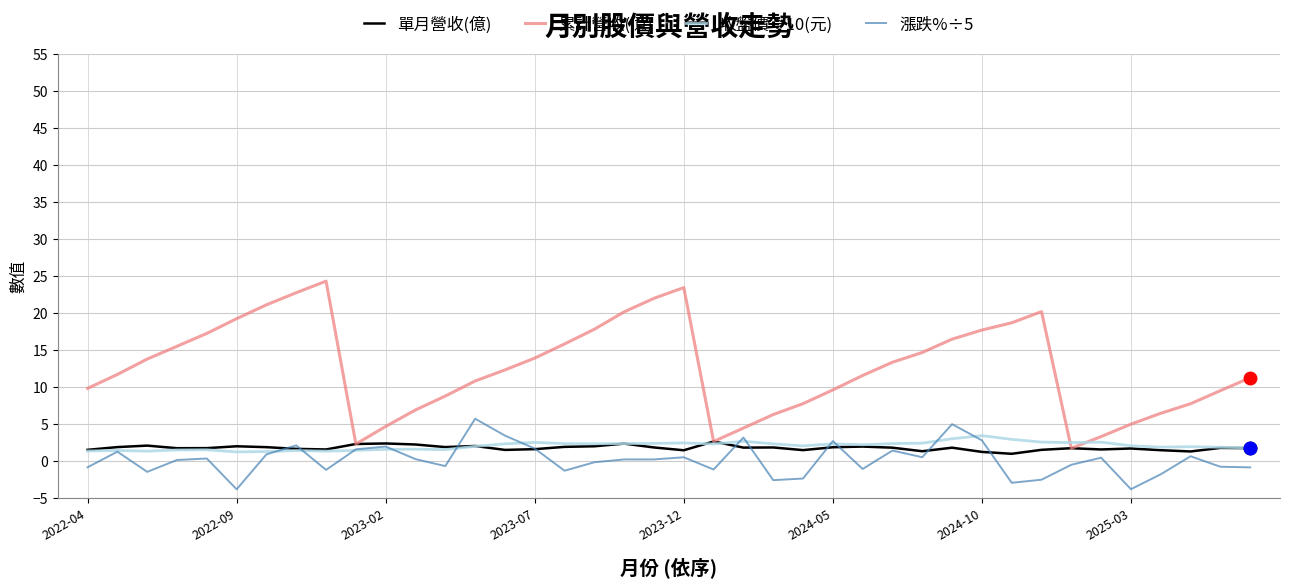

Which series has the largest range (max minus min)?

累計營收(億)